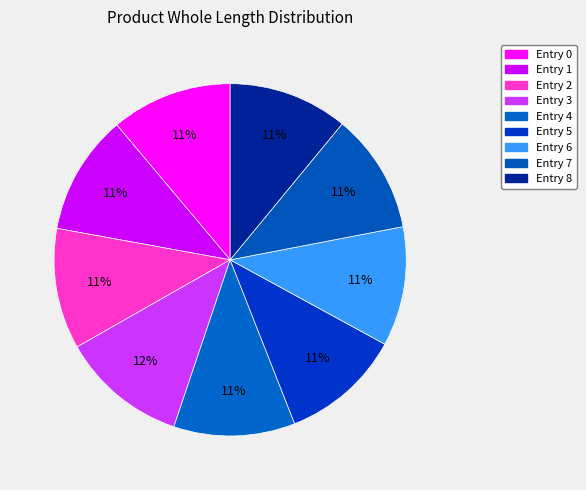

Rank the categories by value from highest to lowest.

3, 4, 0, 2, 5, 1, 7, 6, 8